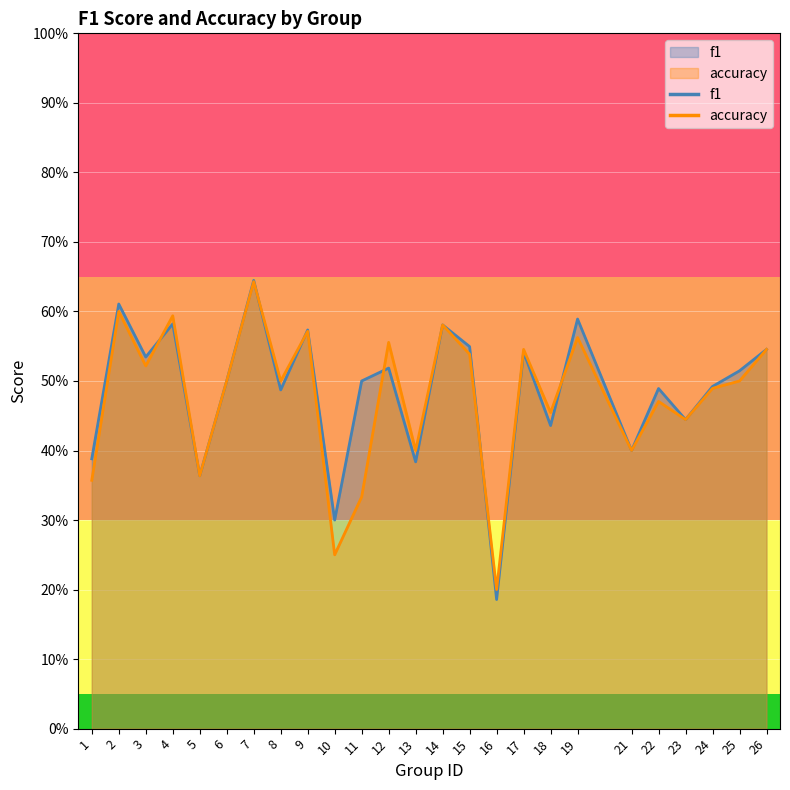

Does the chart display data point markers on the line(s)?

No